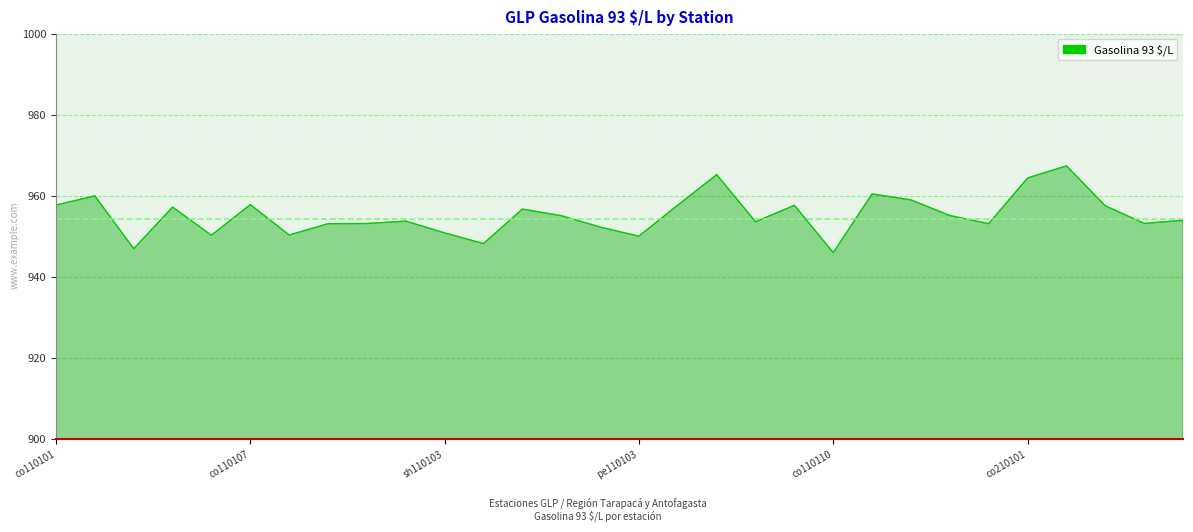

Count the number of data series in this chart.

1